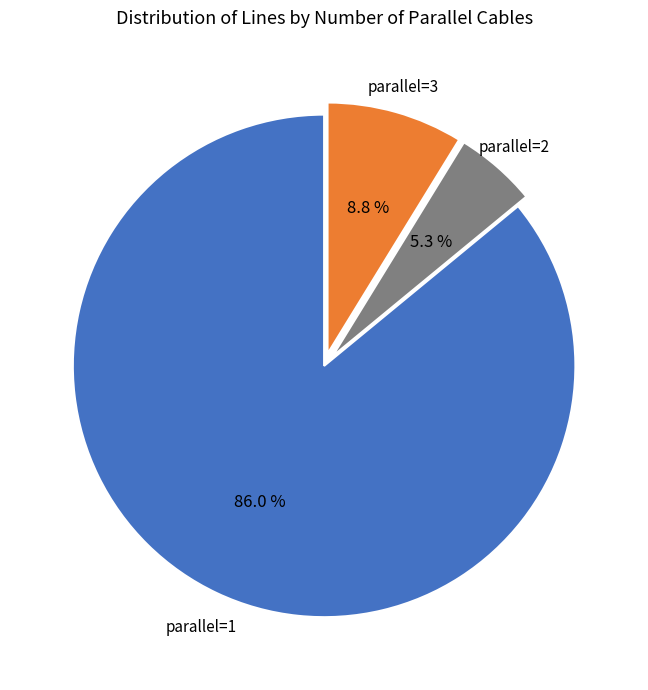

How many slices are in this pie chart?

3